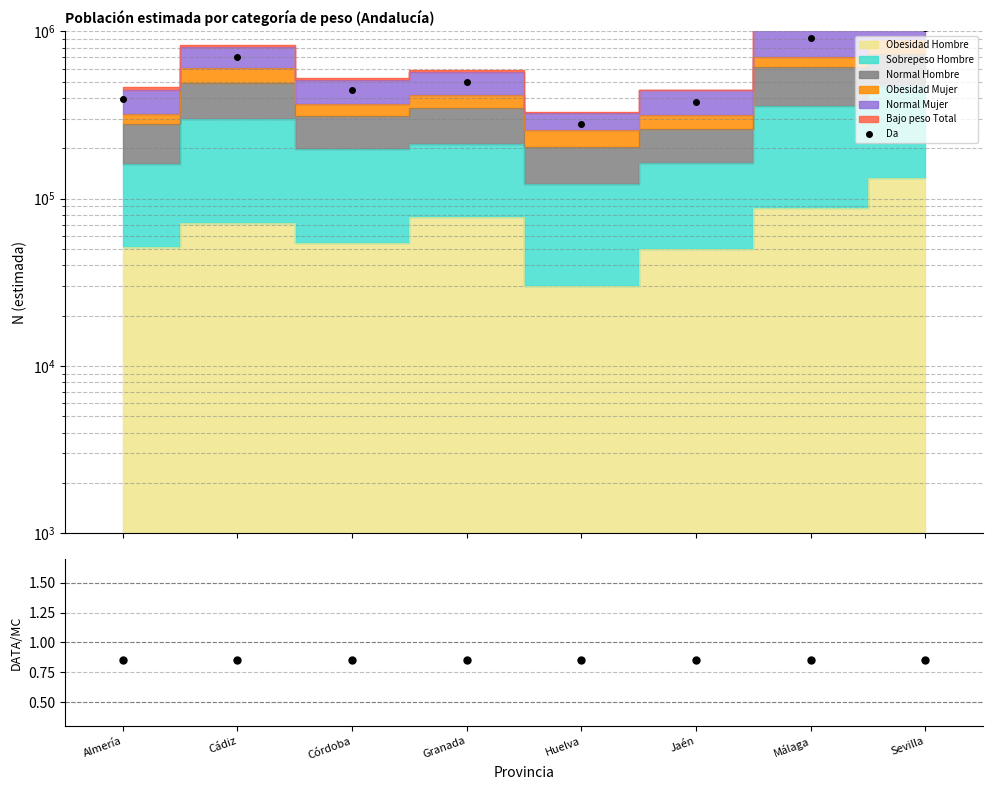

At which label is DATA/MC closest to 0?

Jaén